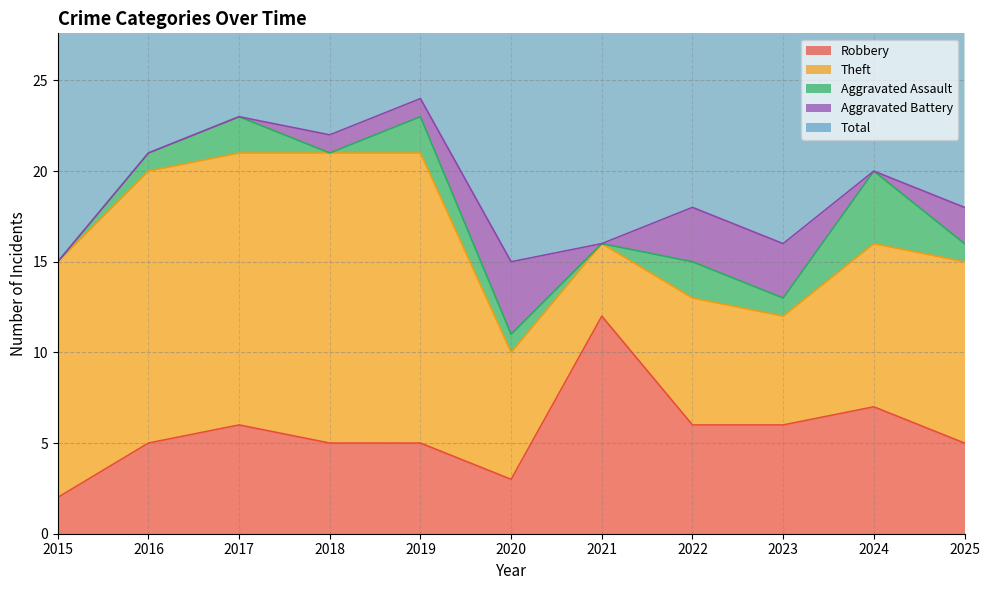

Which series has the largest total across all categories?

Total